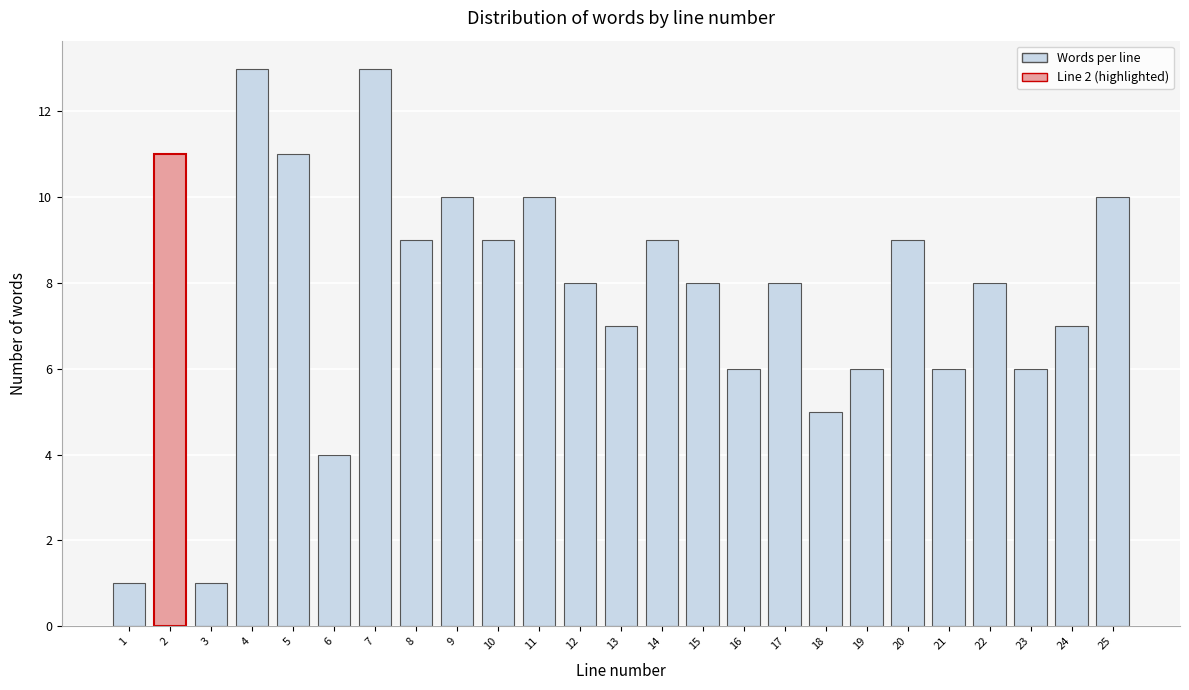

Reading left to right, transcribe all the data shown in this chart.

1	11	1	13	11	4	13	9	10	9	10	8	7	9	8	6	8	5	6	9	6	8	6	7	10